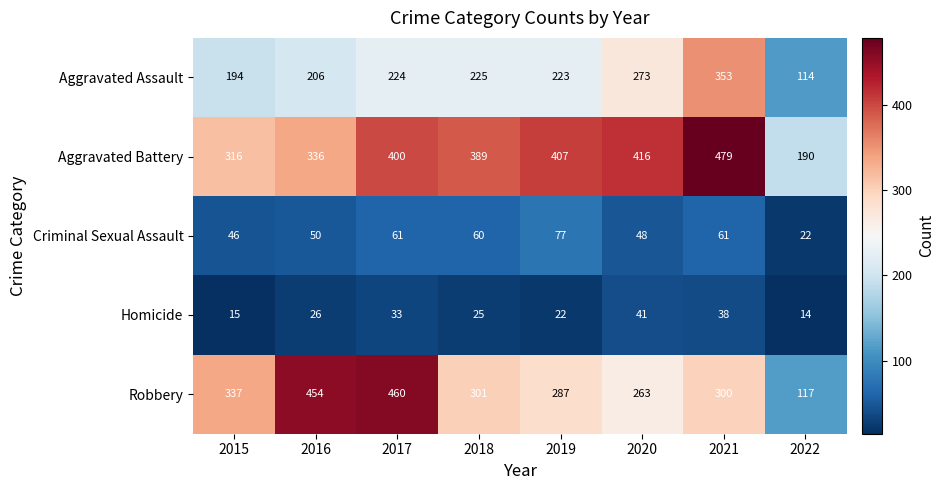

At which label is Aggravated Assault closest to 233?

2018